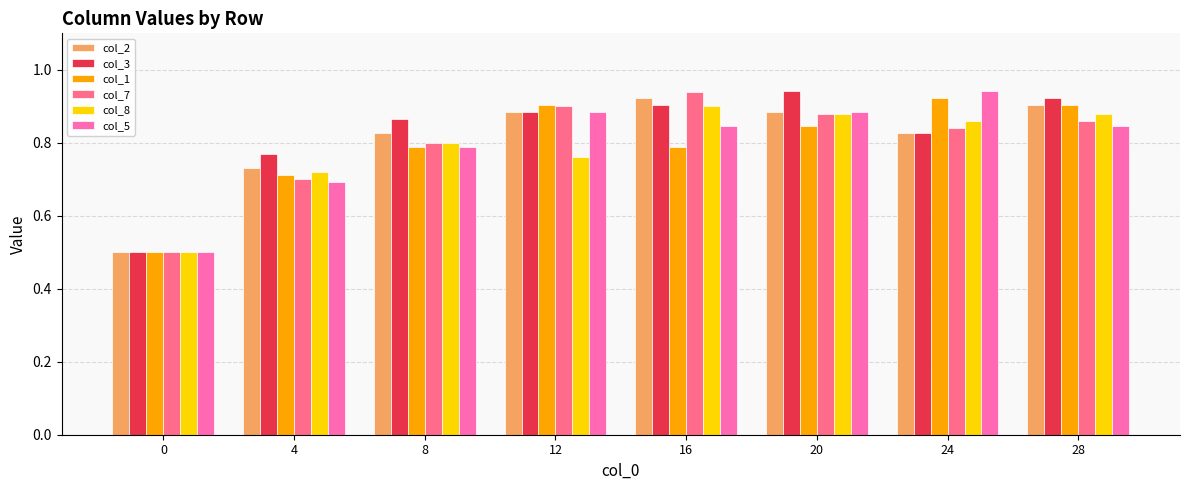

True or false: col_2 has a value of 0.4 at 12.

False